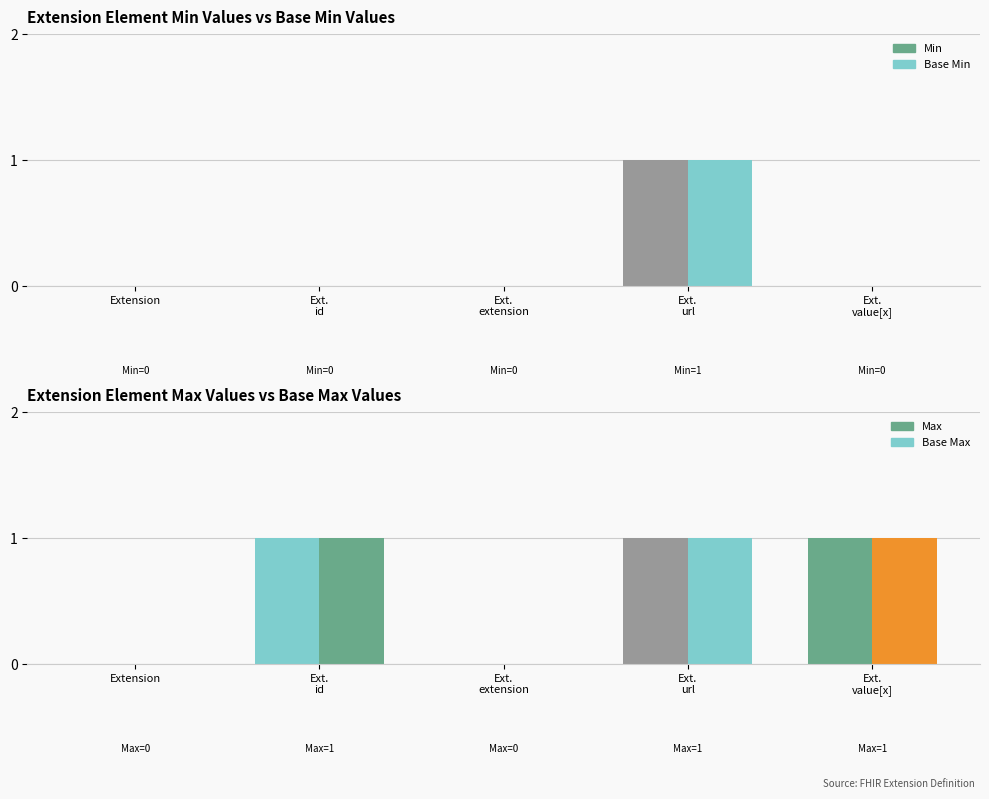

What is the label of the 4th bar from the right?

Extension.id